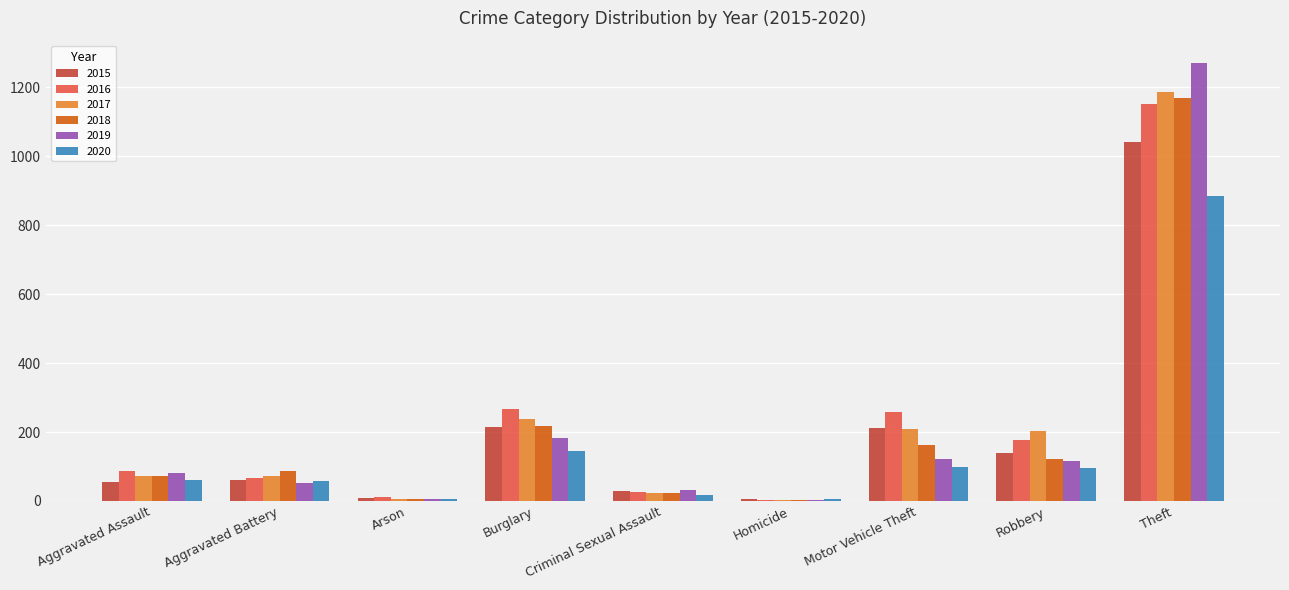

What is the greatest value displayed?

1272